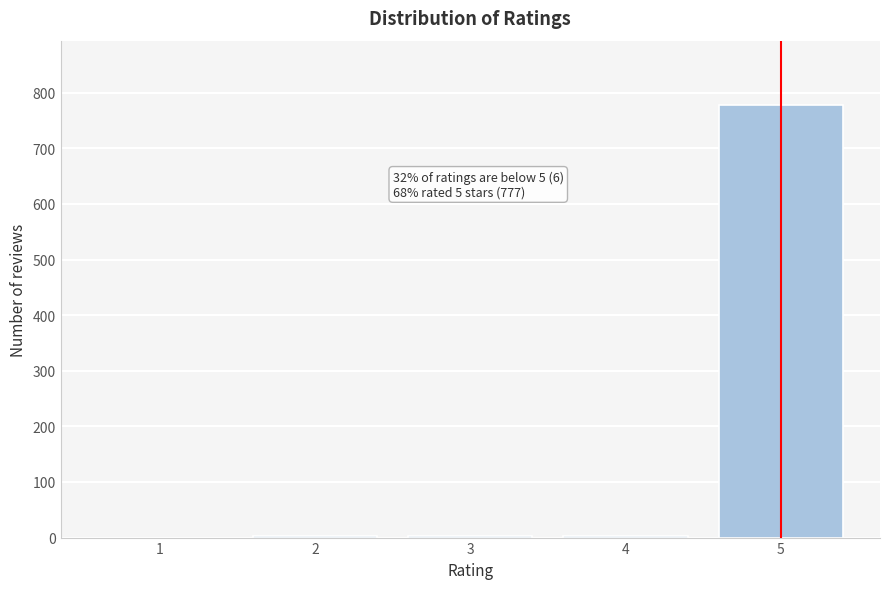

What is the sum of all values?

783